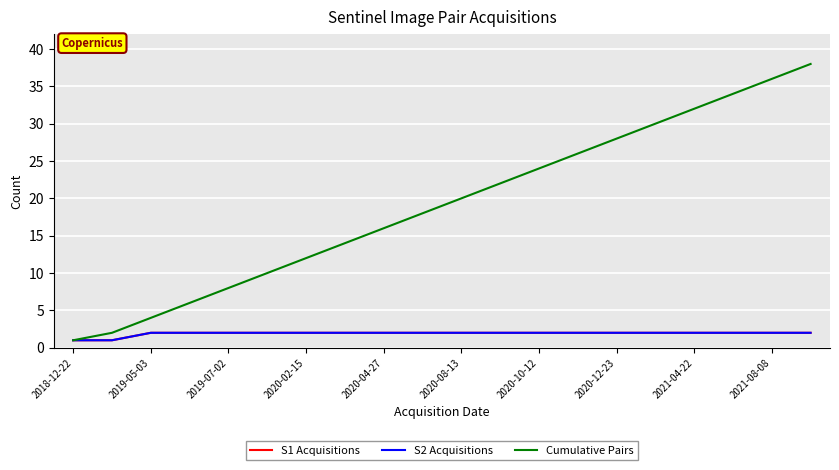

What is the value of the Cumulative Pairs point at the 4th from the left?

6